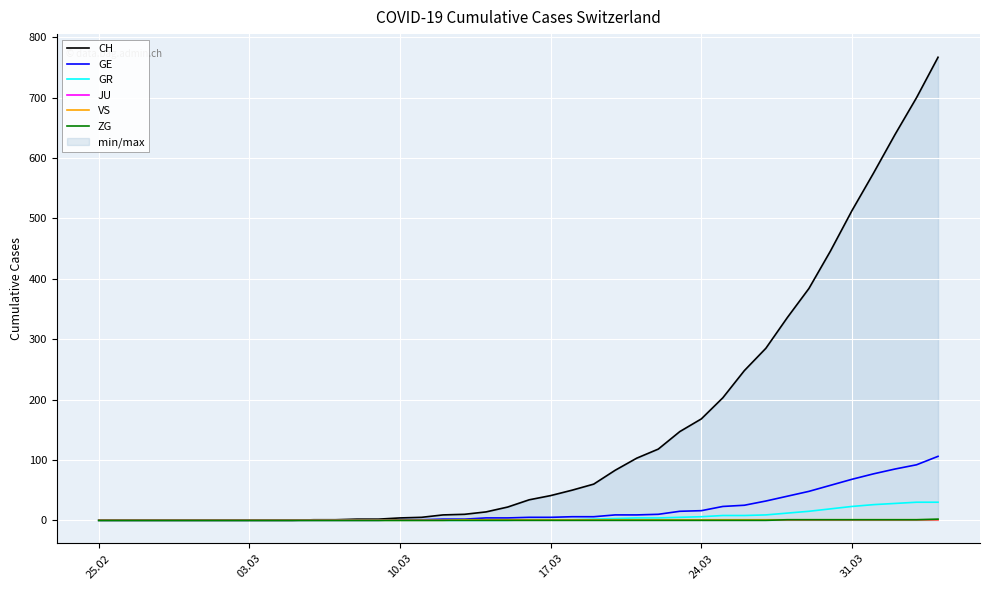

List the series in order of their peak value, lowest first.

JU, VS, ZG, GR, GE, CH